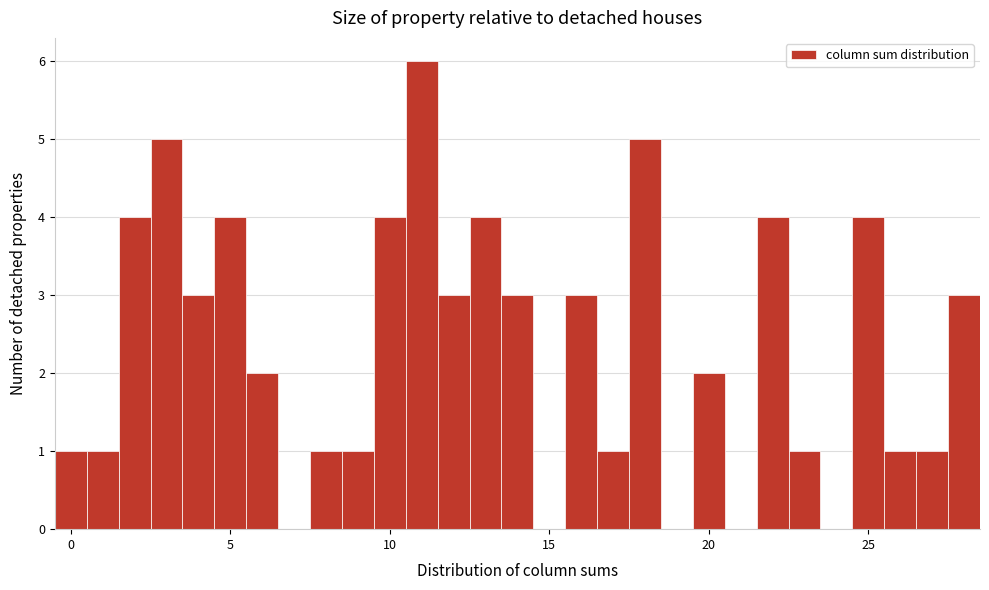

Around what value on the x-axis is the tallest bar? Give the approximate position of its centre, as read against the axis.

11.0